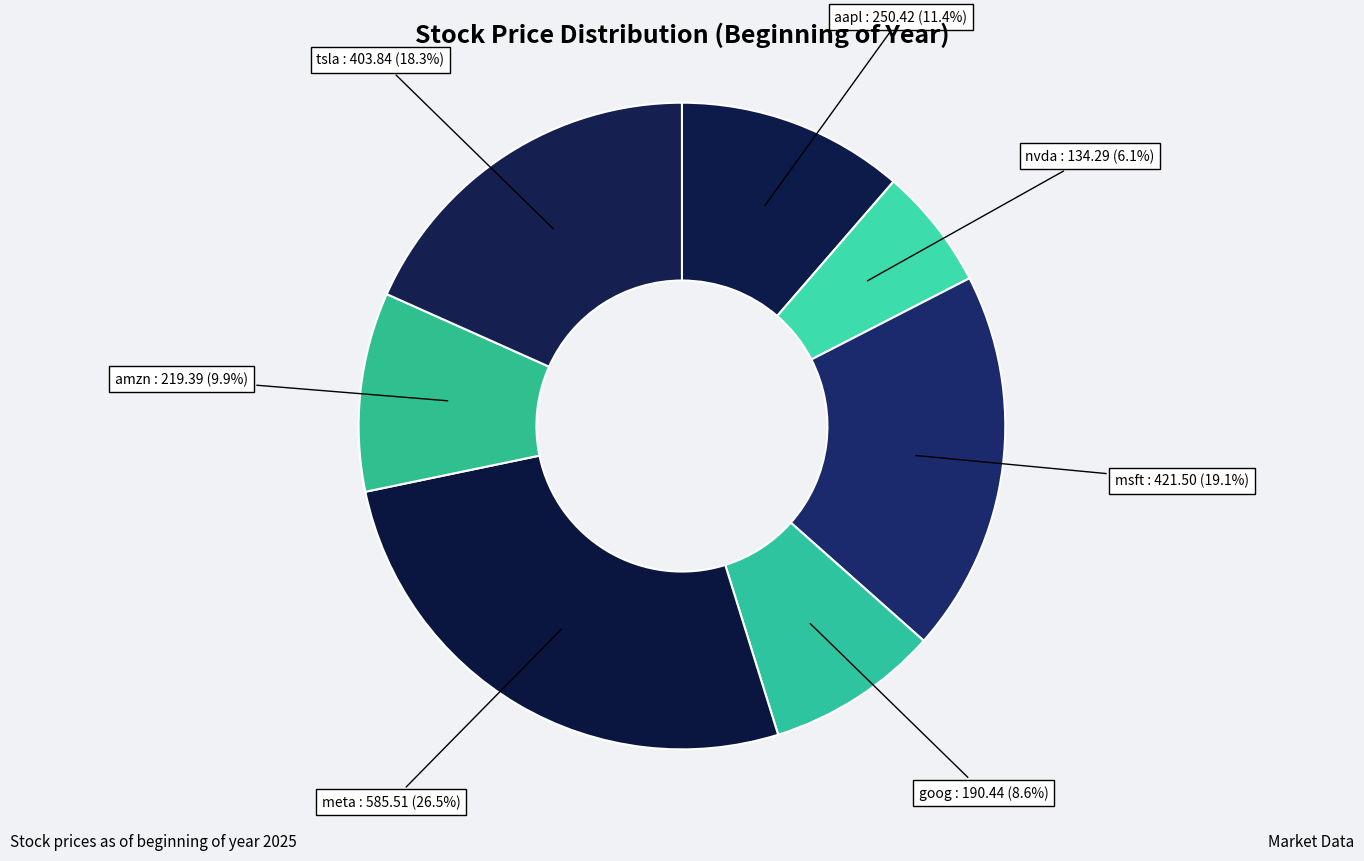

Which has a higher value, meta or msft?

meta